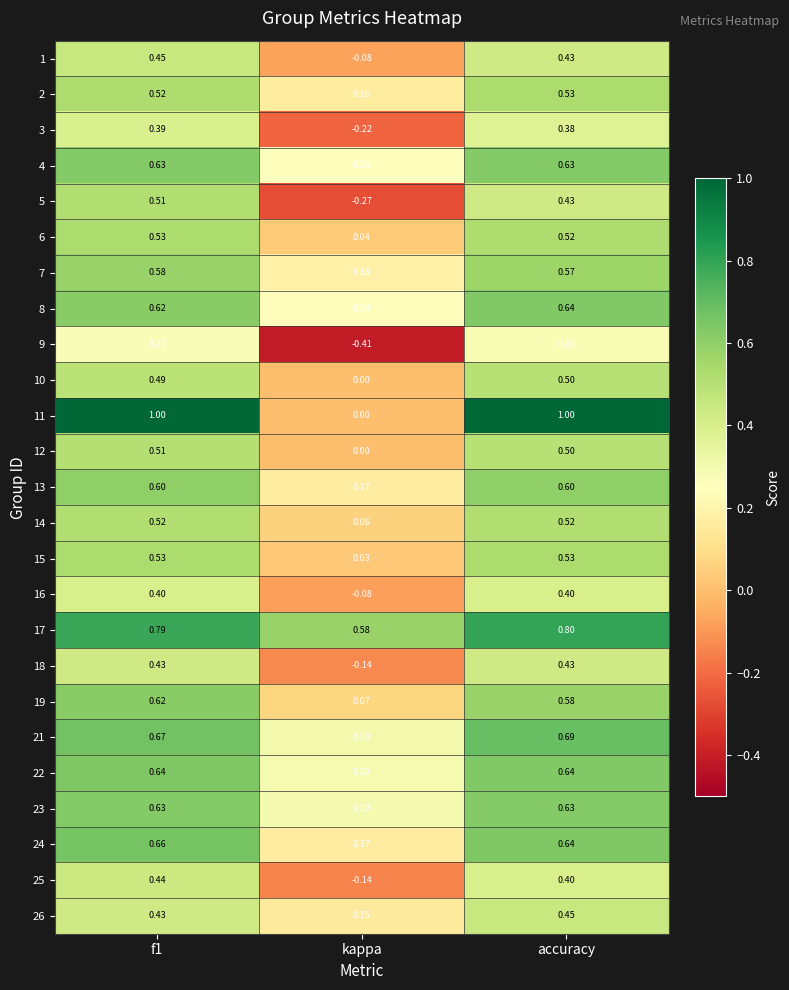

At how many categories does at least one series exceed 0?

3